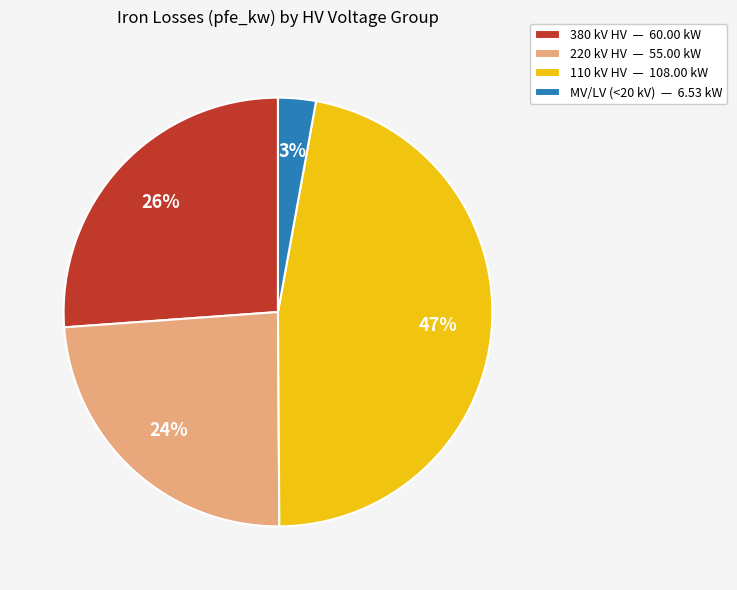

Is there any slice that represents more than half of the pie?

No